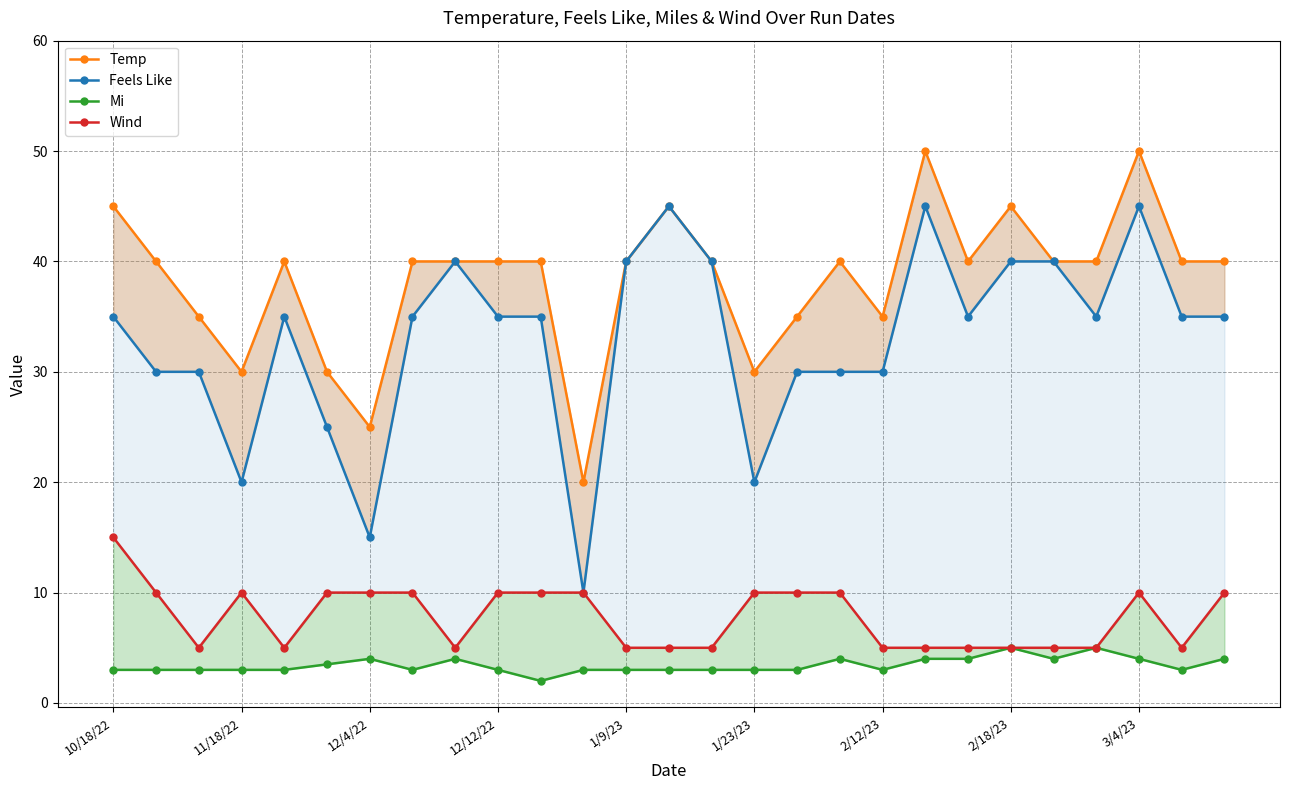

What is the maximum value for Feels Like?

45.0